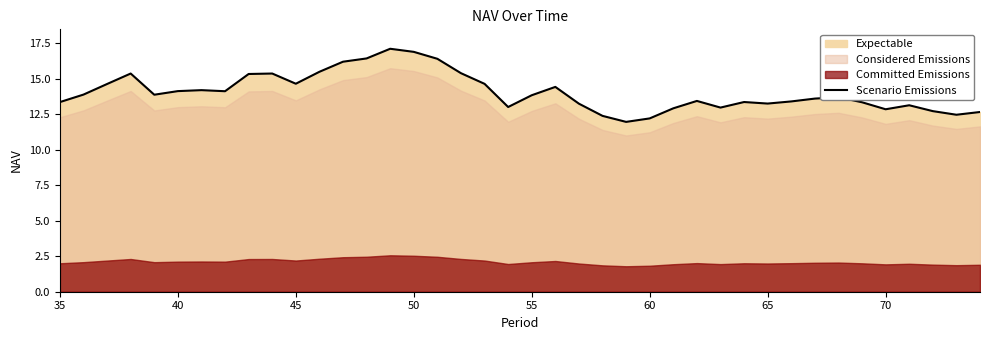

What is the average value?

14.1